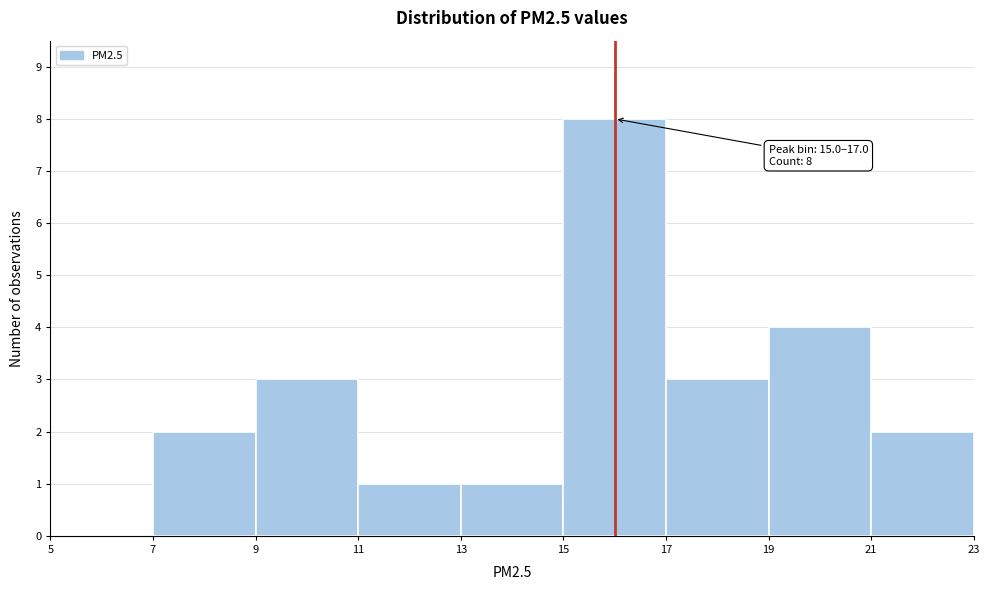

Which range on the x-axis has the tallest bar?

15 to 17